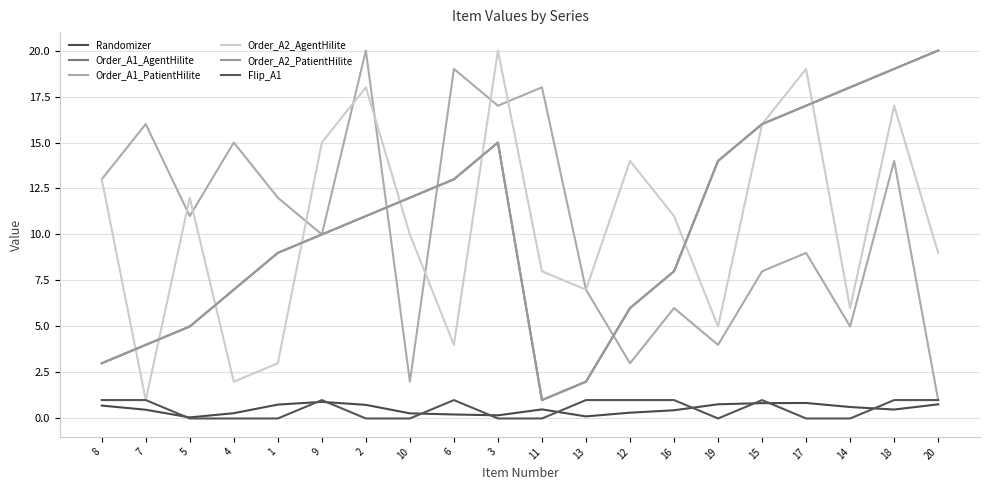

What is the total value across all series at 3?

67.2